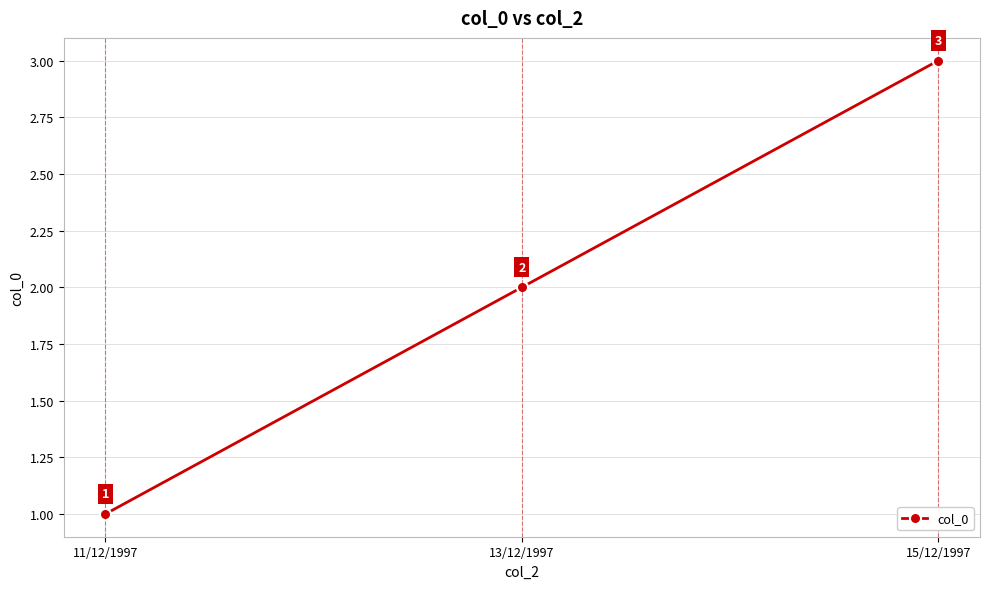

The value at 11/12/1997 is 1. True or false?

True